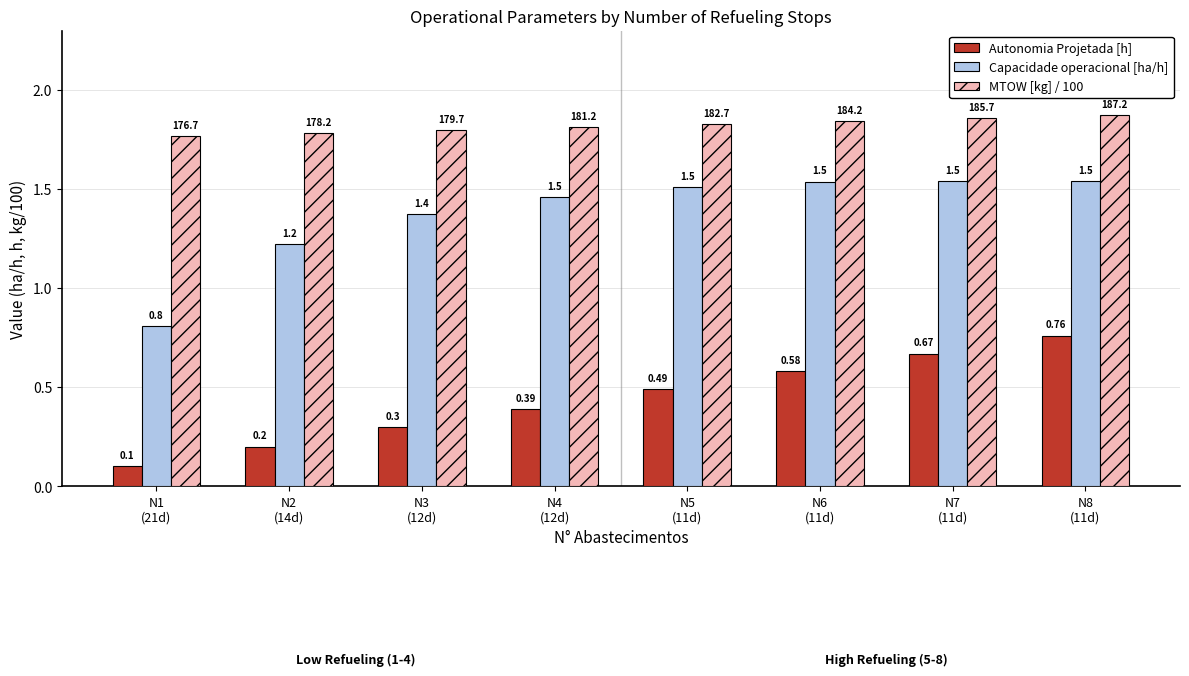

Rank the series by their maximum value, from lowest to highest.

Autonomia Projetada [h], Capacidade operacional [ha/h], MTOW [kg] / 100